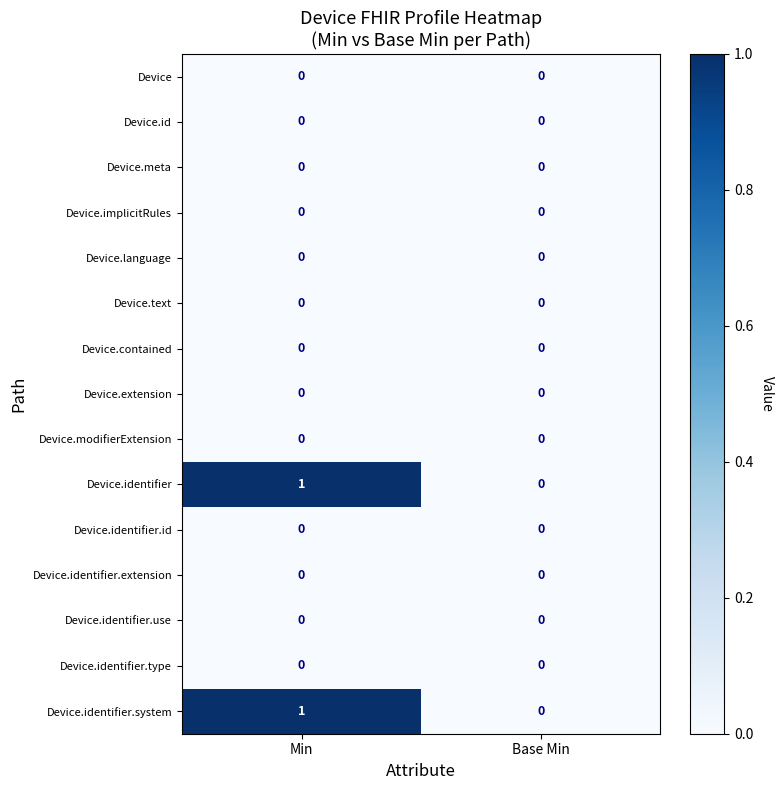

True or false: Device.identifier.type has a value of 0 at Base Min.

True